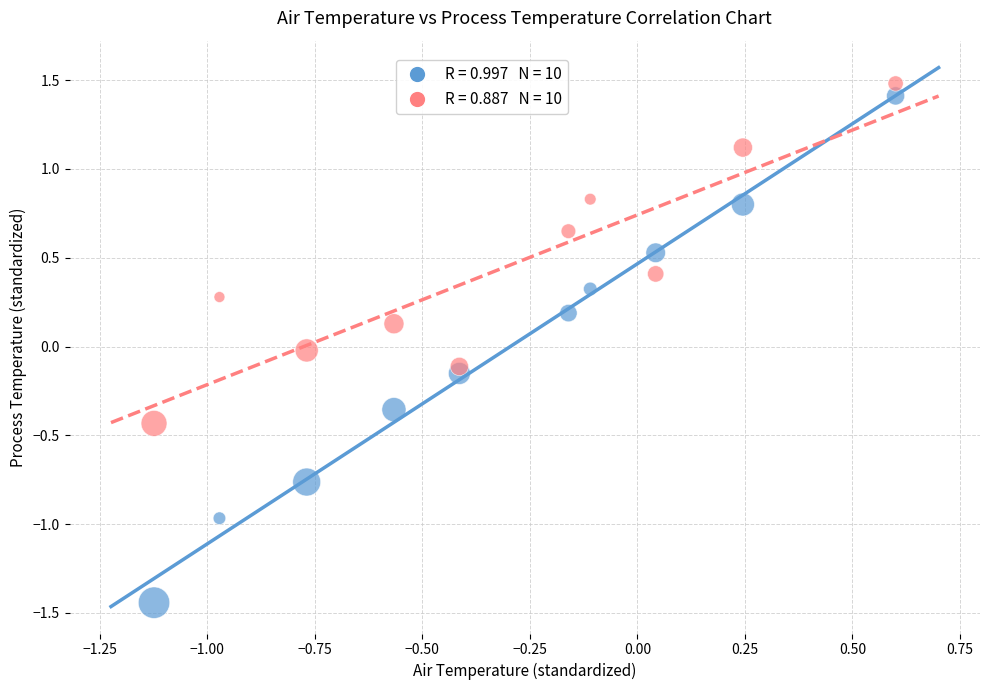

Across all data points, what is the range of X values (max minus min)?

1.7